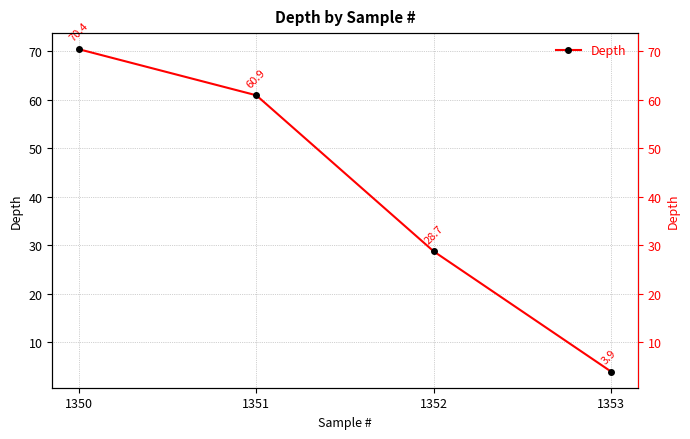

List the labels in order of value, smallest first.

1353, 1352, 1351, 1350